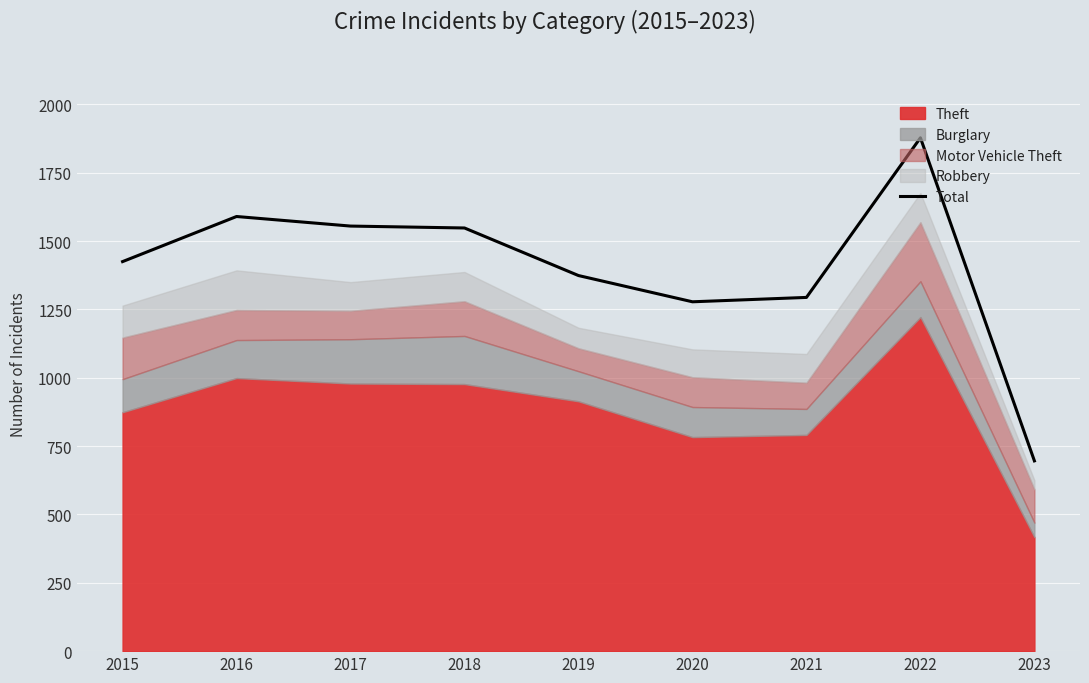

Is it true that the value at 2022 is 706?

False